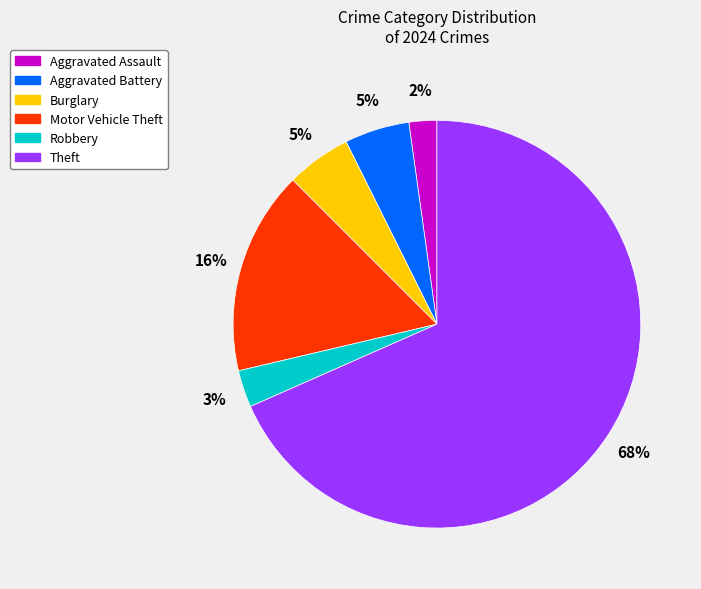

The Motor Vehicle Theft slice represents 21% of the pie. True or false?

False